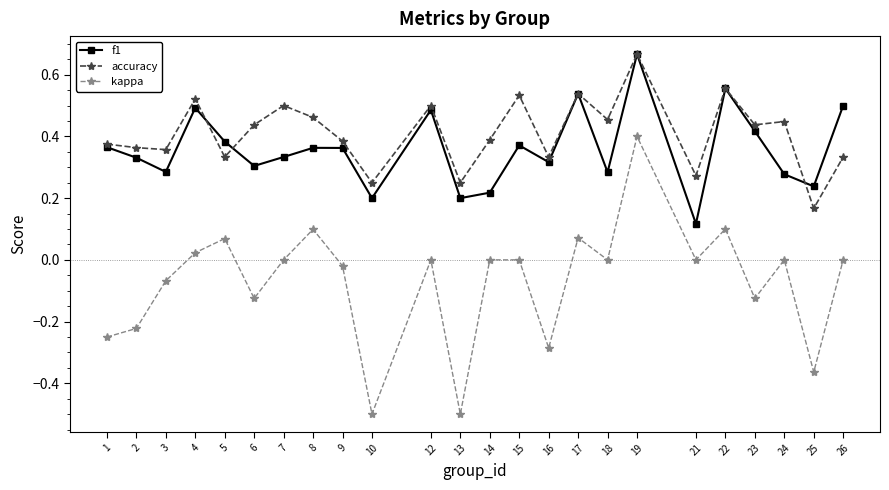

At which label does f1 reach its peak?

19